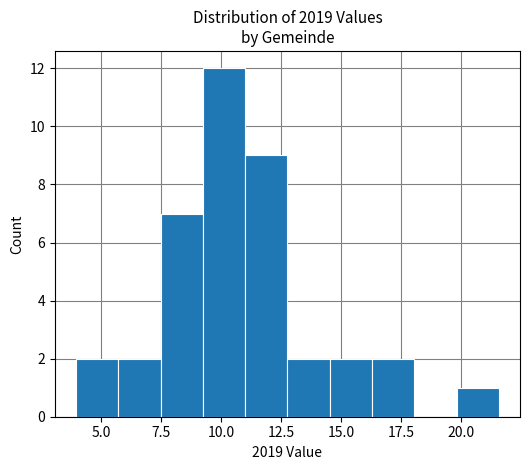

Around what value on the x-axis is the tallest bar? Give the approximate position of its centre, as read against the axis.

10.0